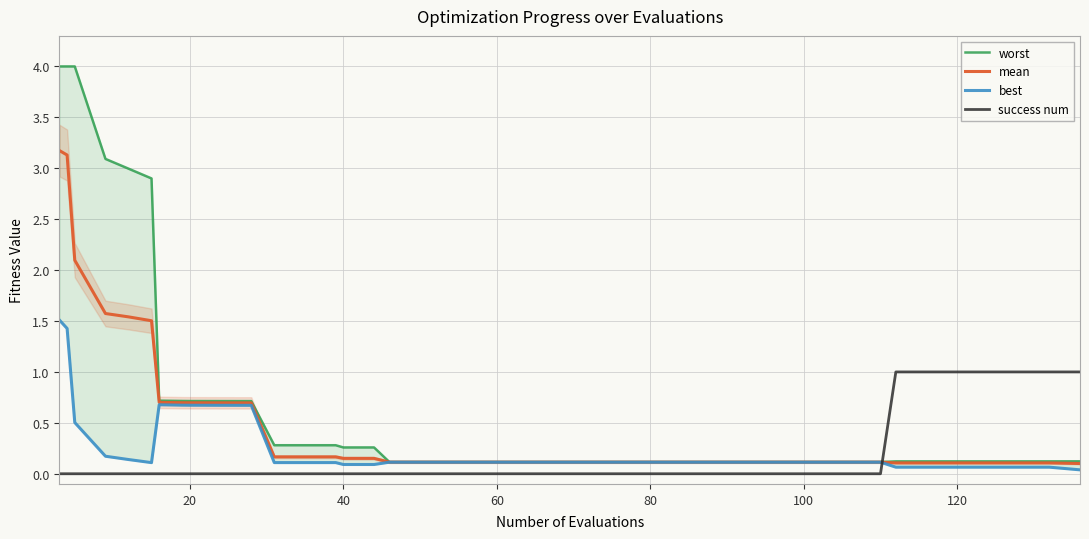

True or false: mean and best cross at least once.

False